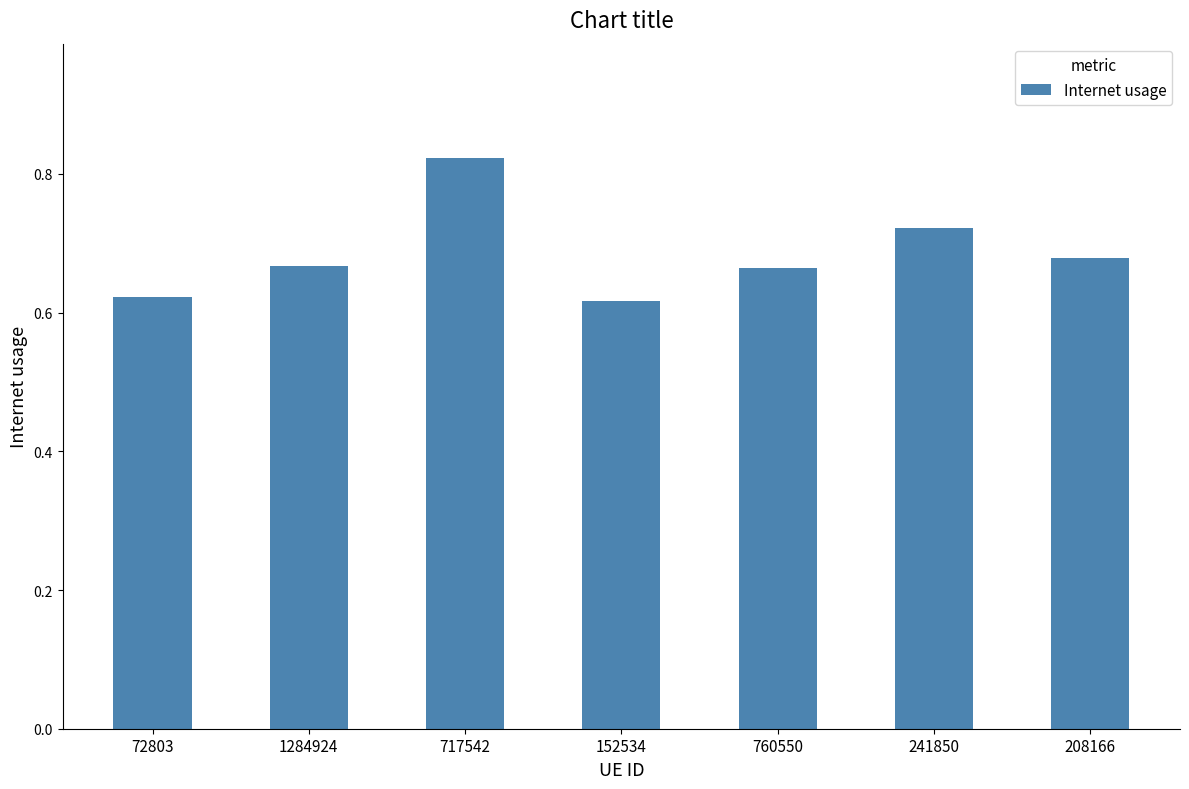

What is the label of the 6th bar from the left?

241850